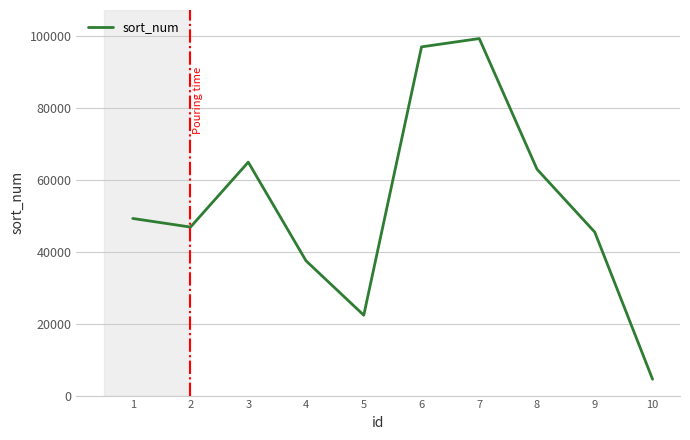

Rank the categories by value from highest to lowest.

7, 6, 3, 8, 1, 2, 9, 4, 5, 10